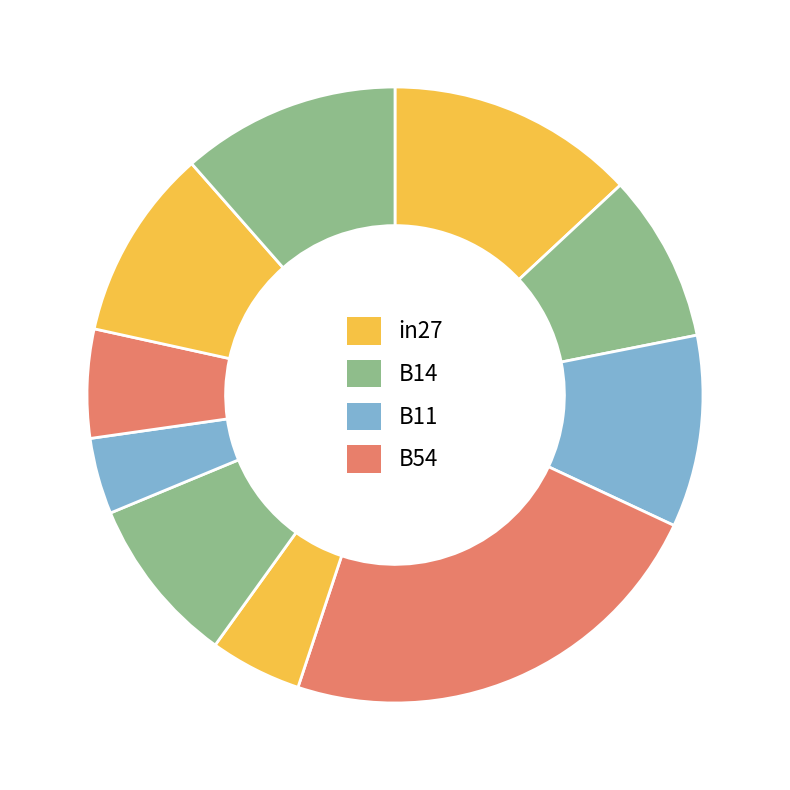

How many segments does this pie chart have?

10